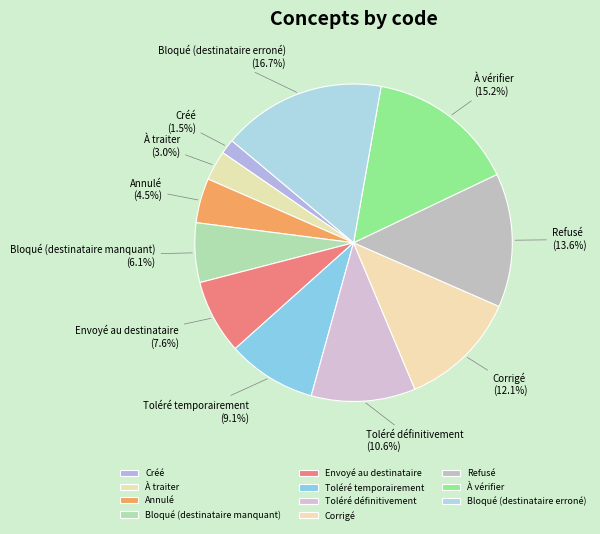

Does À vérifier account for over 50% of the chart?

No